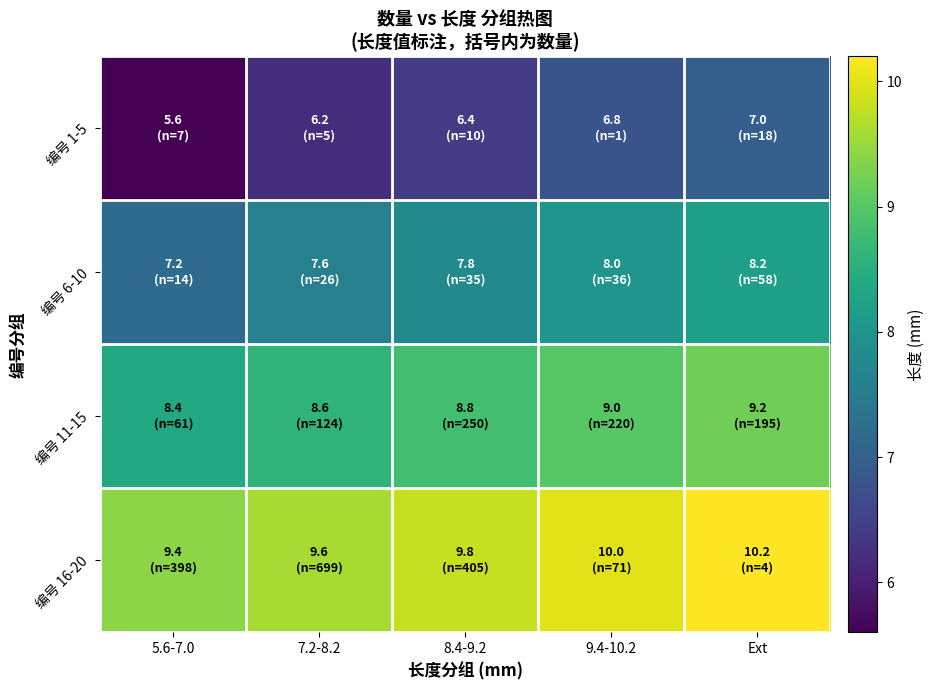

What is the total value across all series at Ext?

34.6